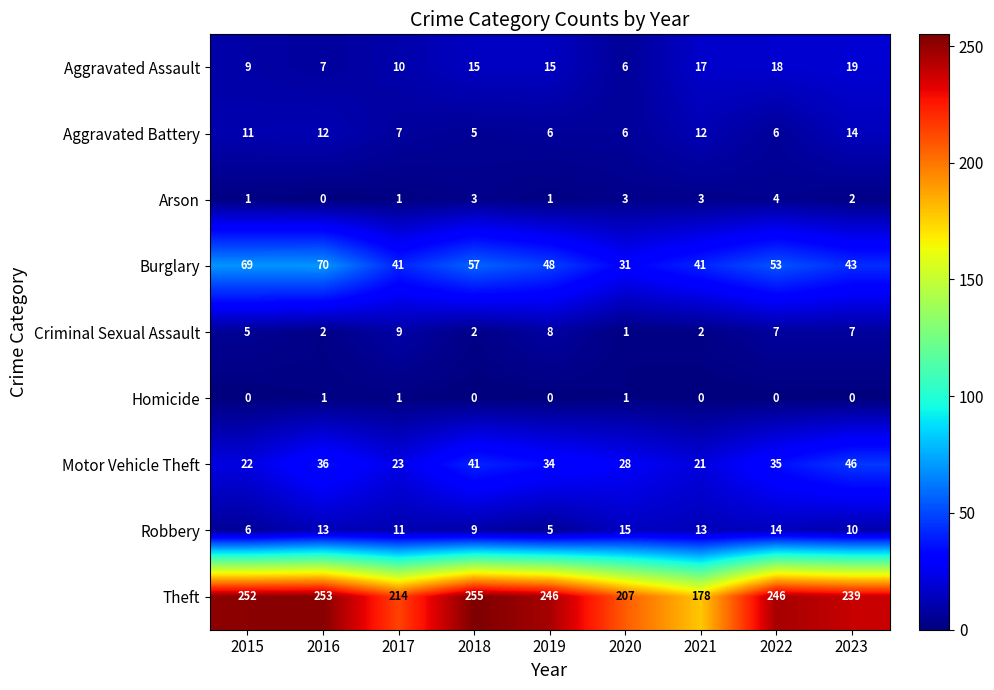

Rank the series at 2019 from lowest to highest value.

Homicide, Arson, Robbery, Aggravated Battery, Criminal Sexual Assault, Aggravated Assault, Motor Vehicle Theft, Burglary, Theft